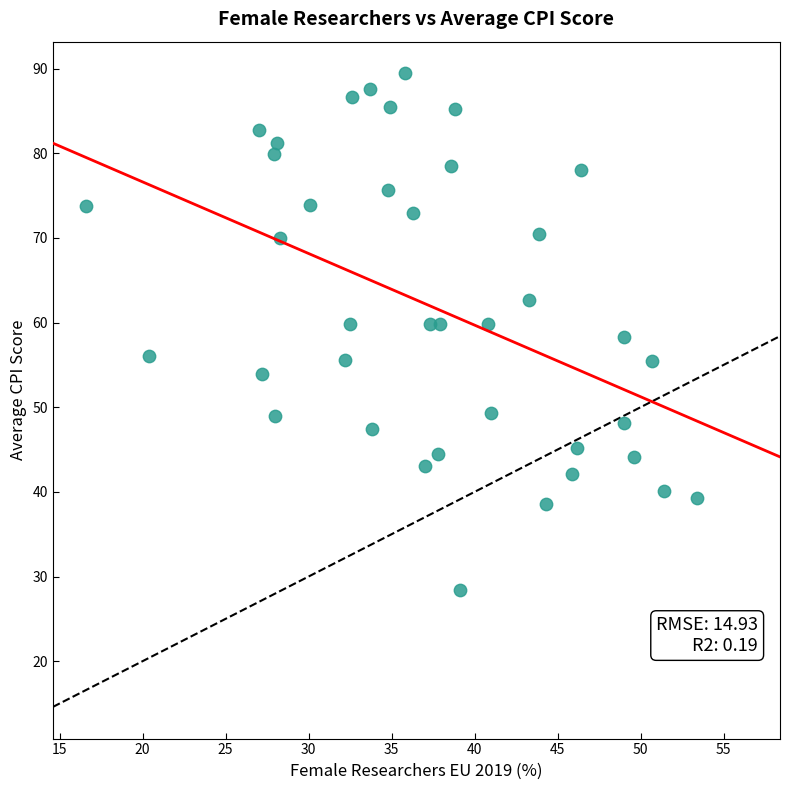

What is the range of Y values (max minus min)?

61.0